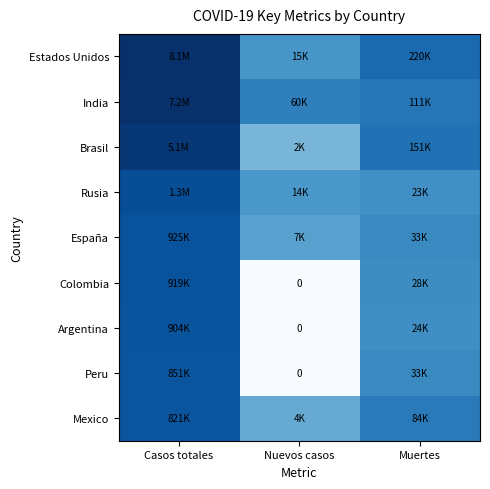

The value of Brasil at Casos totales is 1.5. True or false?

False